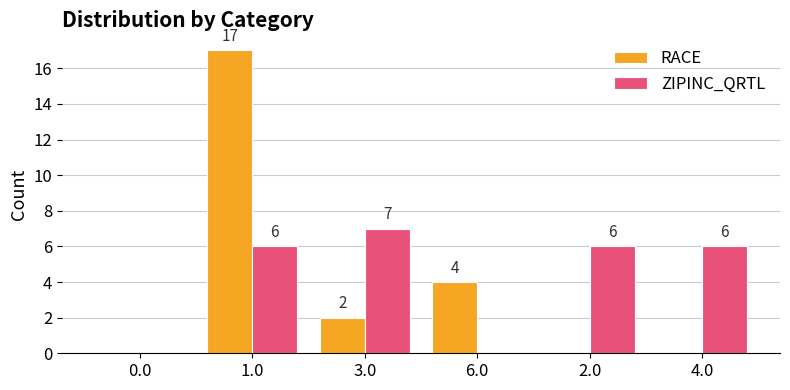

Count the number of categories in the chart.

6